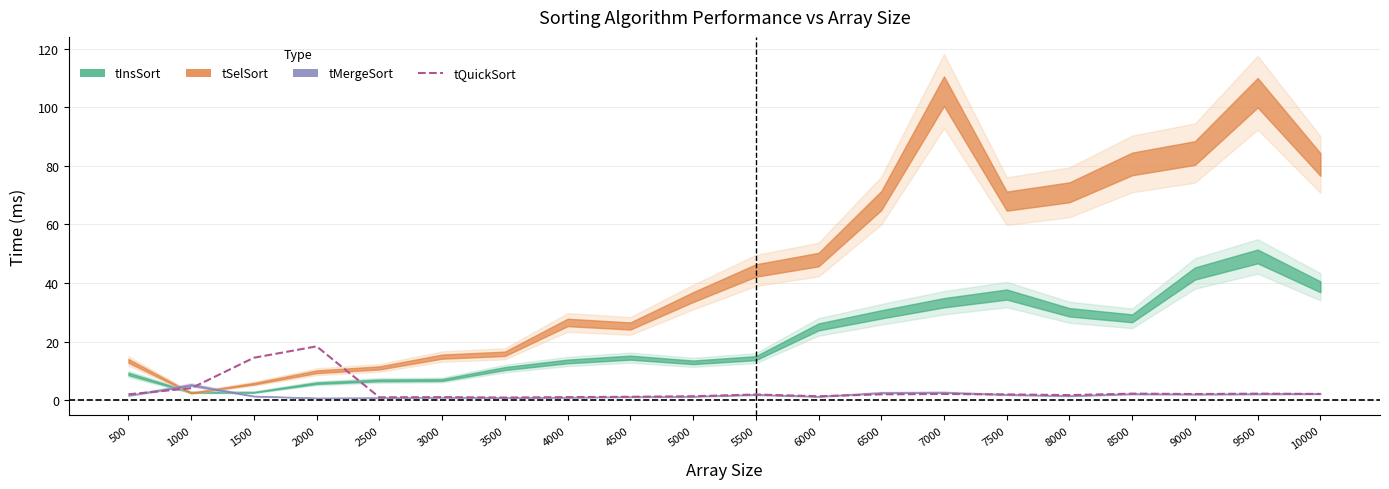

The chart shows a value of 0.5 at 10000. True or false?

False